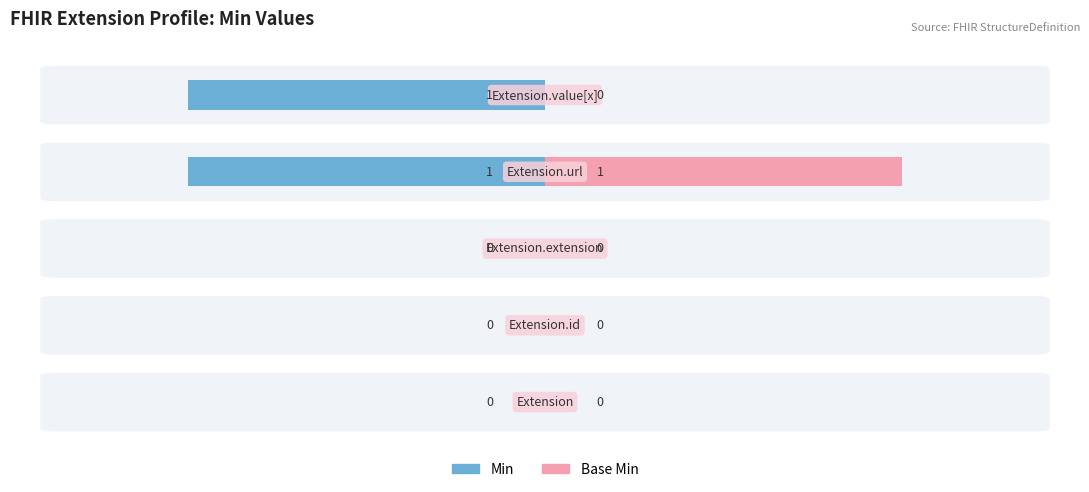

What is the greatest value displayed?

1